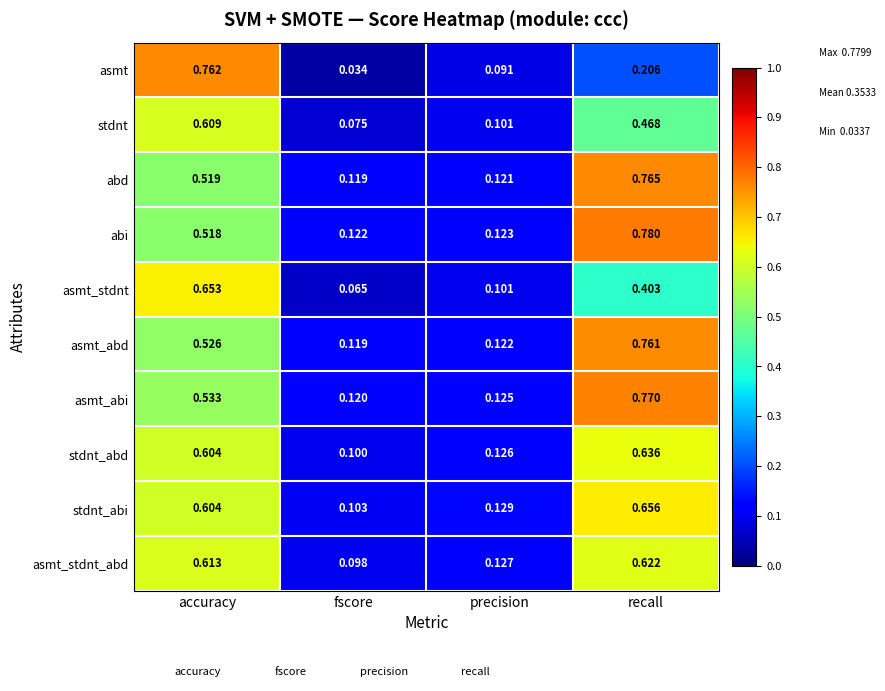

Which series changed the most between fscore and recall?

abi